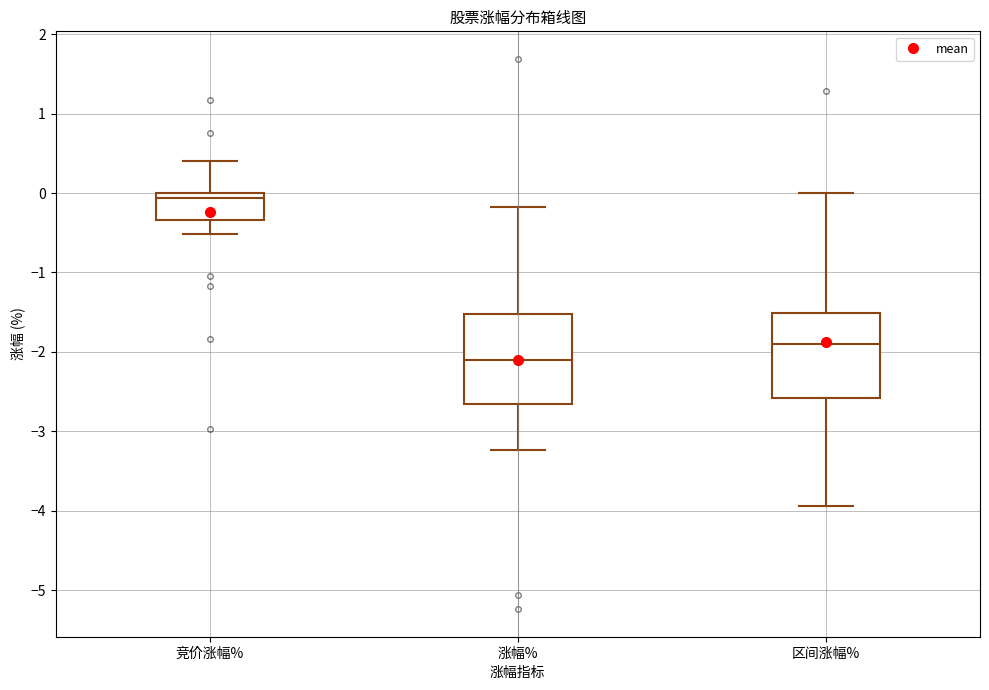

Reading left to right, transcribe this box plot: for each box, give where its median line is, the range the box spans, and where its two whiskers end, as read against the y-axis. The values are not printed on the chart, so give them approximately, as read against the axis.

竞价涨幅%: median -0.1, box -0.3 to 0.0, whiskers -0.5 to 0.4
涨幅%: median -2.1, box -2.7 to -1.5, whiskers -3.2 to -0.2
区间涨幅%: median -1.9, box -2.6 to -1.5, whiskers -3.9 to 0.0